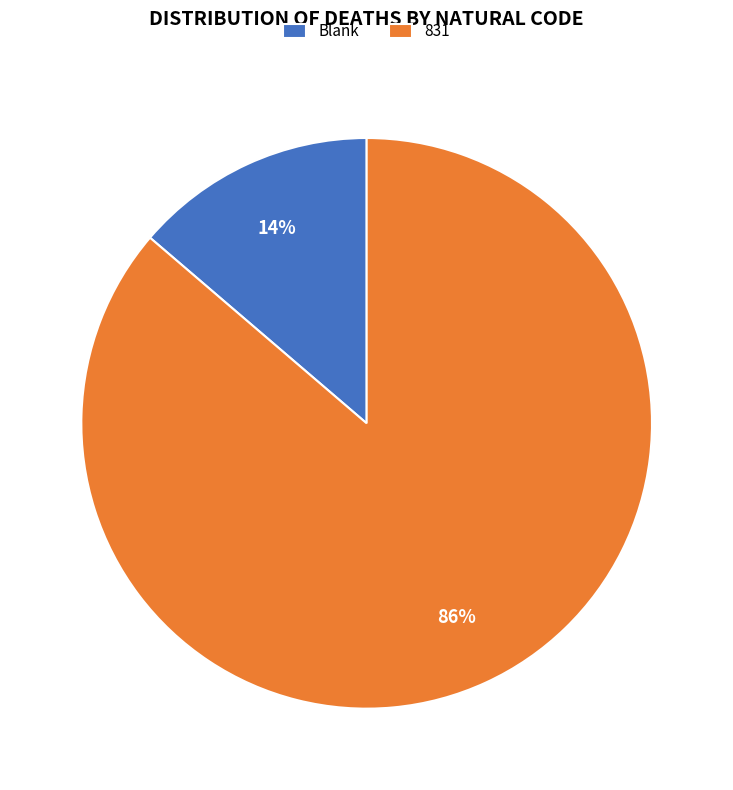

The 831 slice represents 79% of the pie. True or false?

False